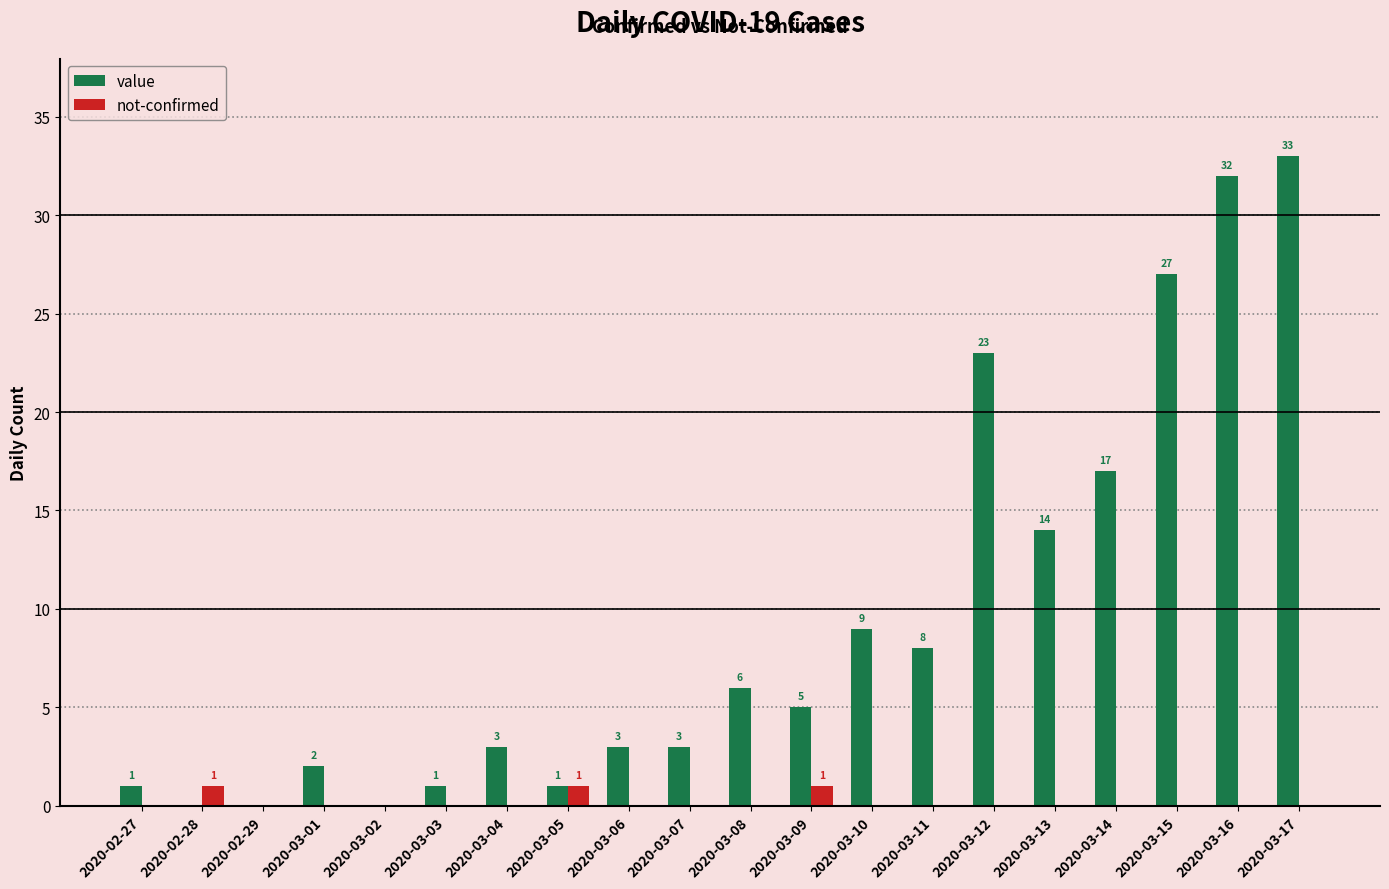

How many data points in not-confirmed are above 0?

3